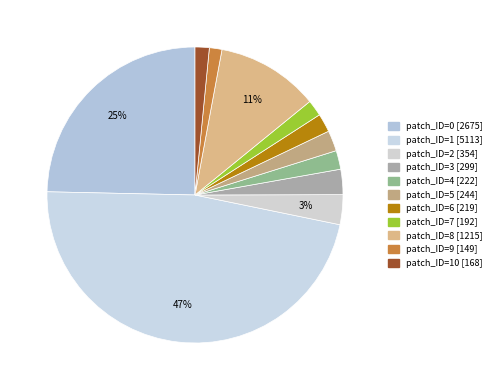

How many slices are in this pie chart?

11